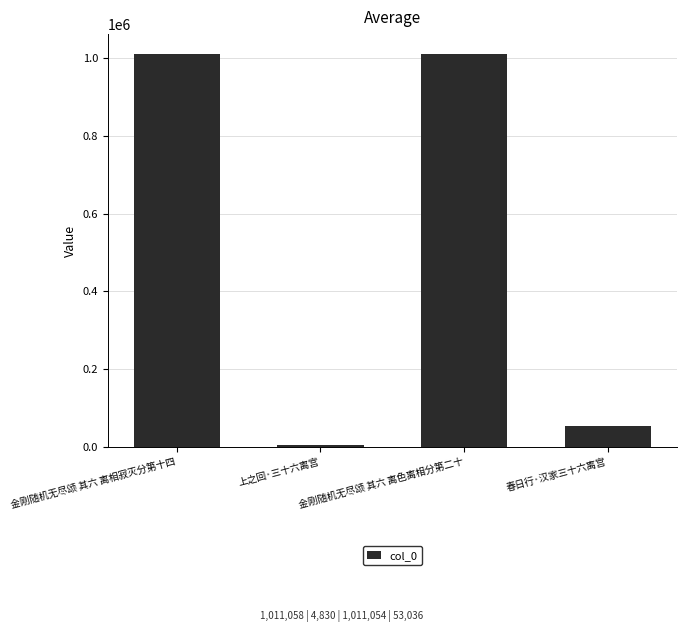

Is it true that the value at 金刚随机无尽颂 其六 离色离相分第二十 is 1011054?

True